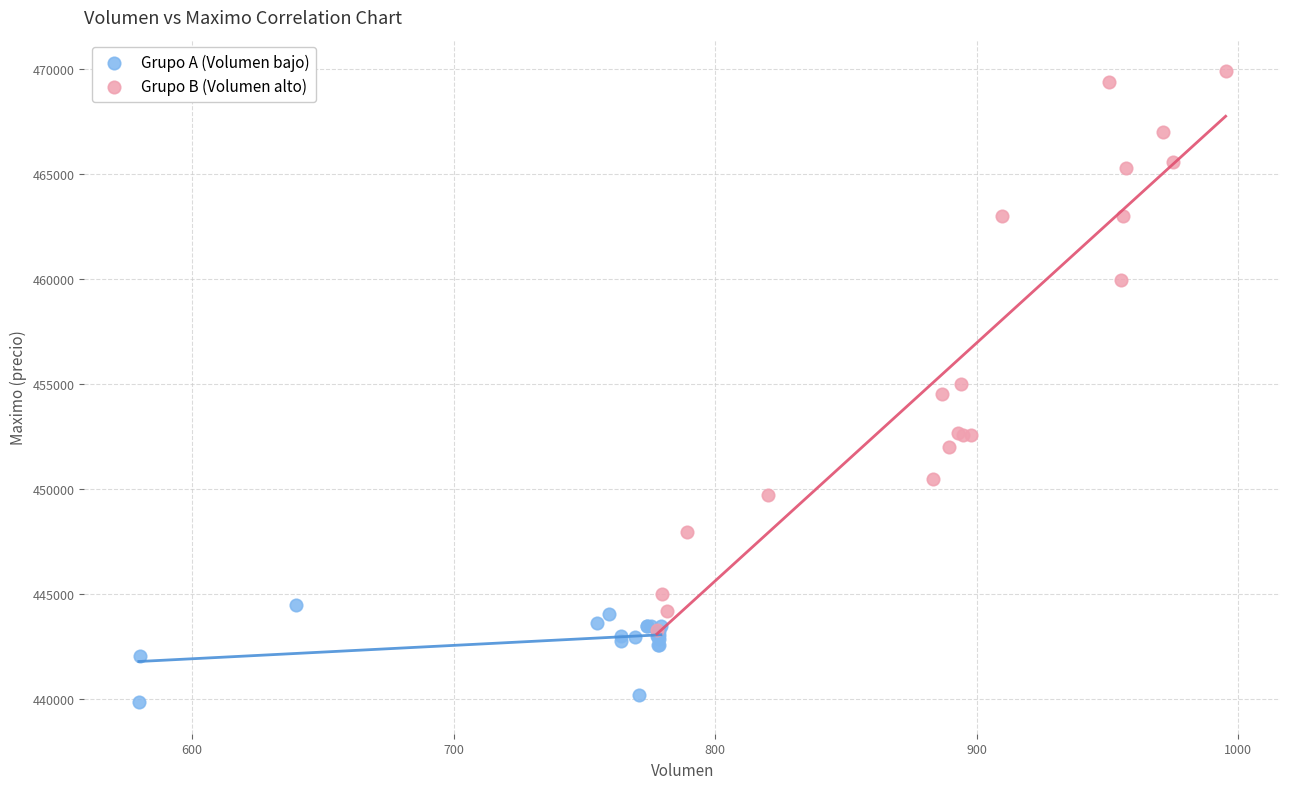

Which series contains the lowest Y value?

Grupo A (Volumen bajo)